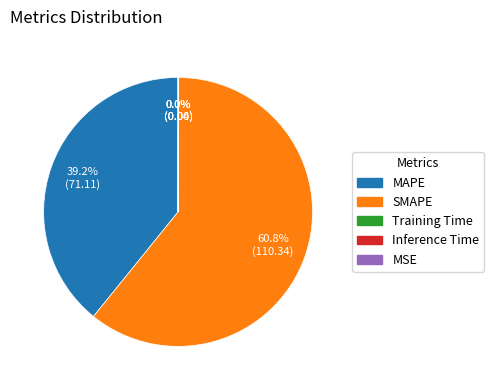

The SMAPE slice represents 61% of the pie. True or false?

True